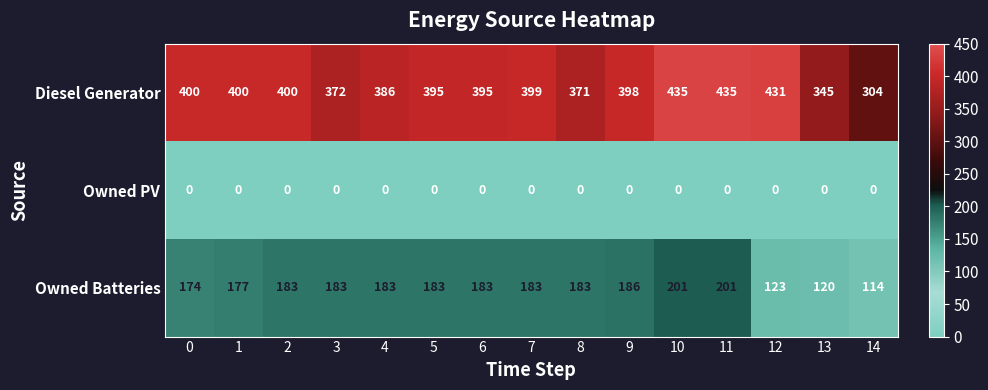

Between 5 and 8, which series saw the biggest shift?

Diesel Generator